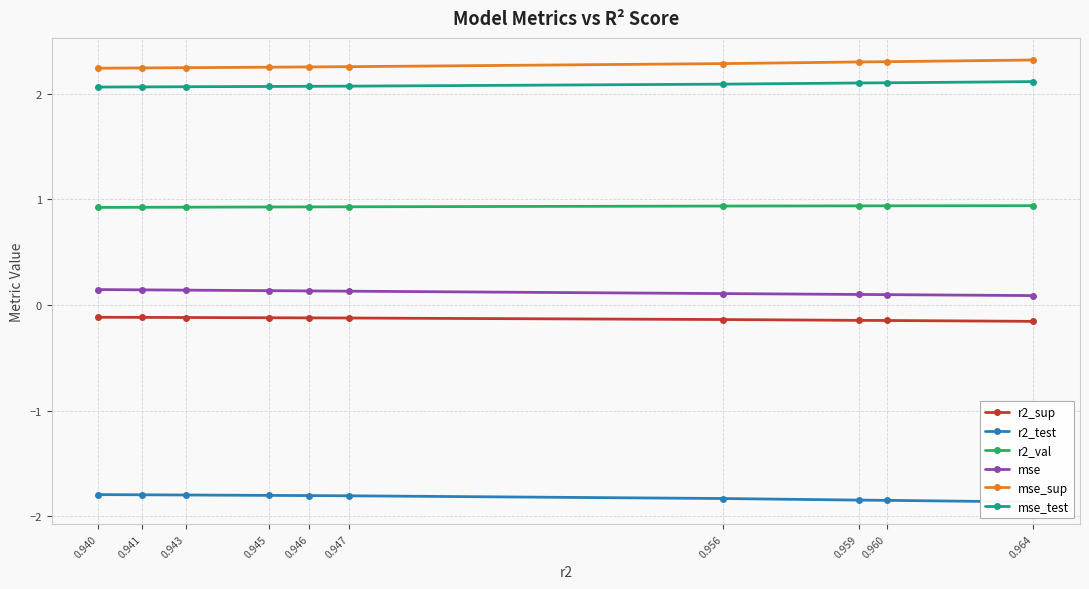

What is the difference between the highest and lowest values at 0.945?

4.1